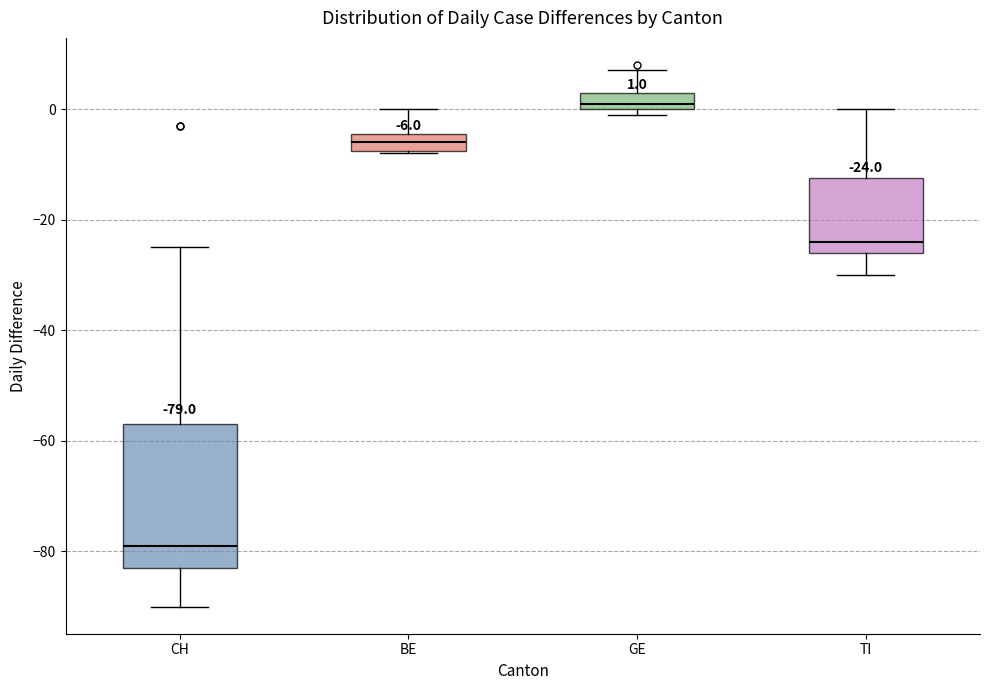

Which box's median line is the lowest?

CH